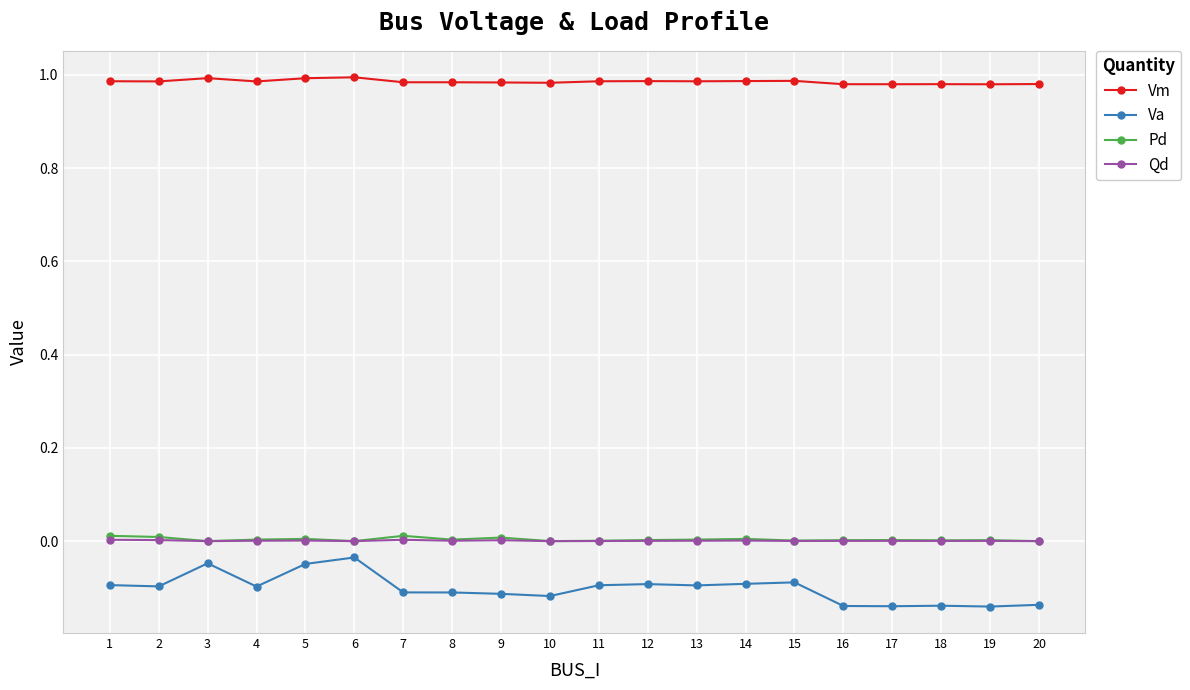

True or false: Qd and Vm intersect in this chart.

False